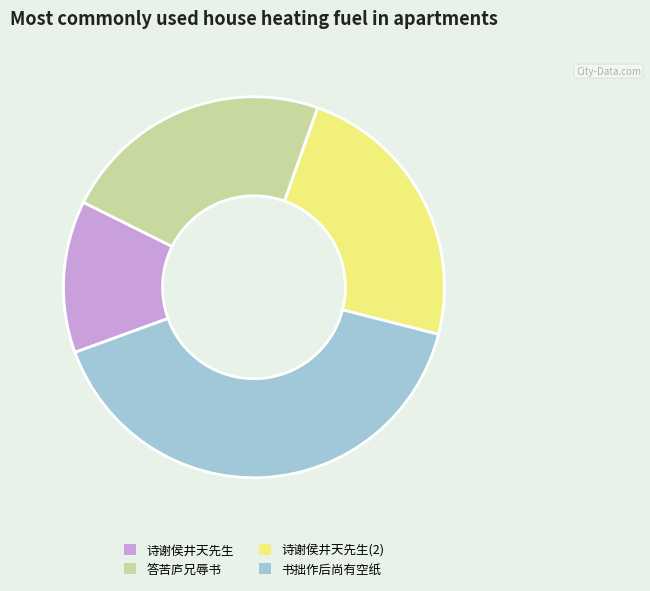

Does any single category account for the majority?

No